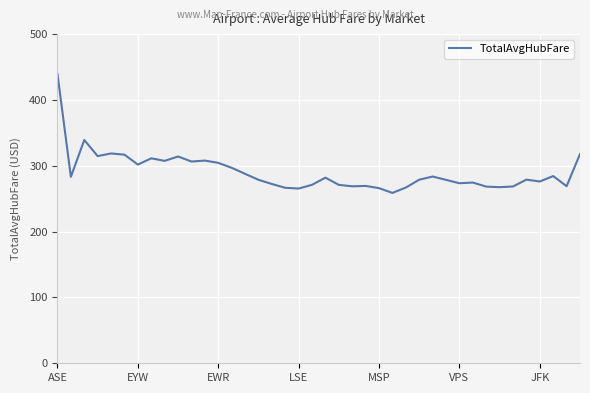

What is the smallest value displayed?

258.8